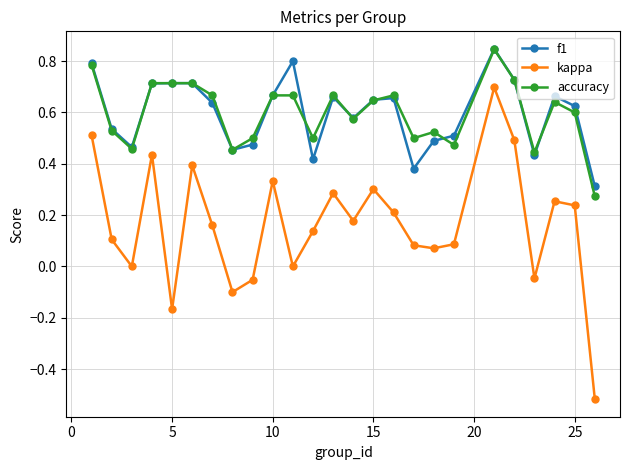

True or false: f1 and kappa intersect in this chart.

False